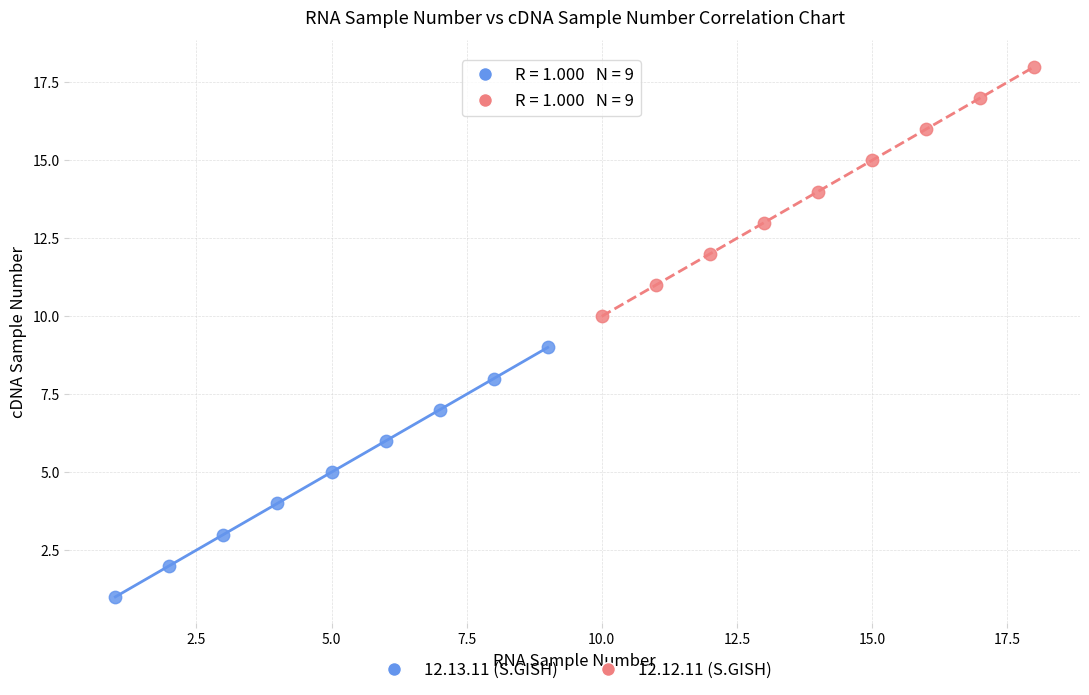

Which series reaches the minimum Y coordinate?

12.13.11 (S.GISH)